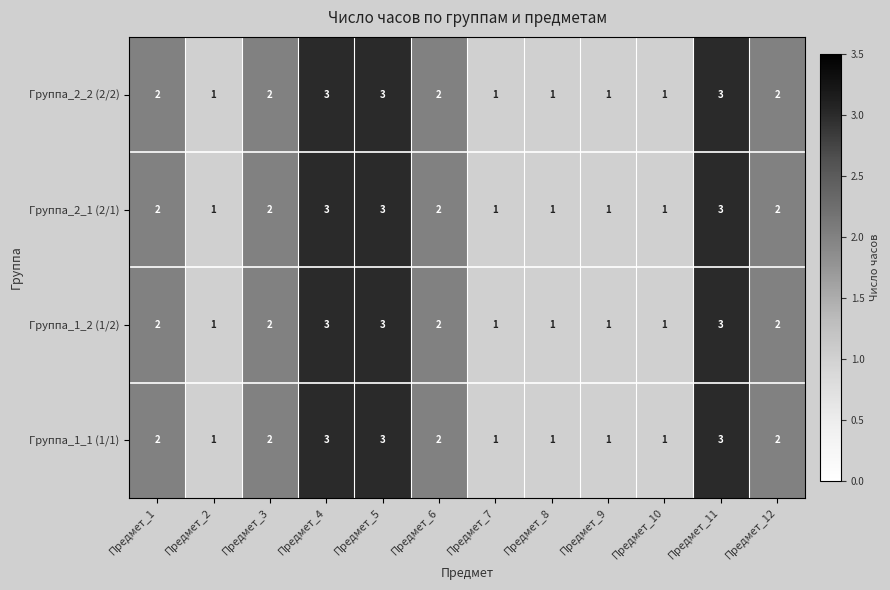

What is the maximum value shown in the chart?

3